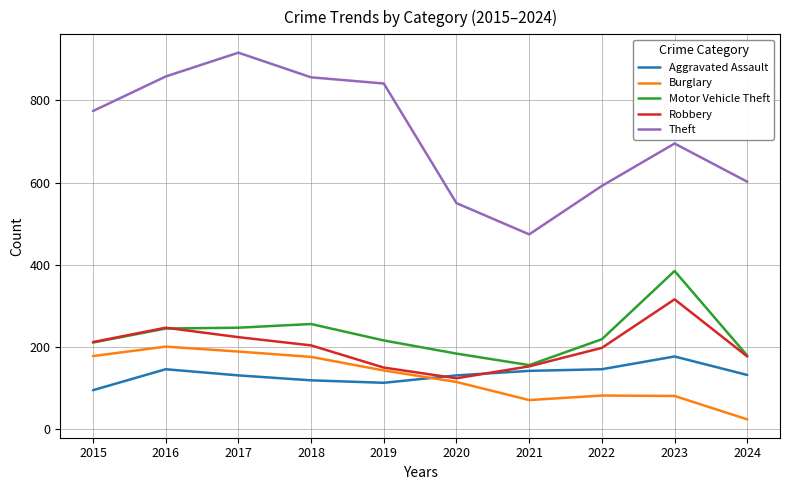

True or false: Motor Vehicle Theft and Theft cross at least once.

False